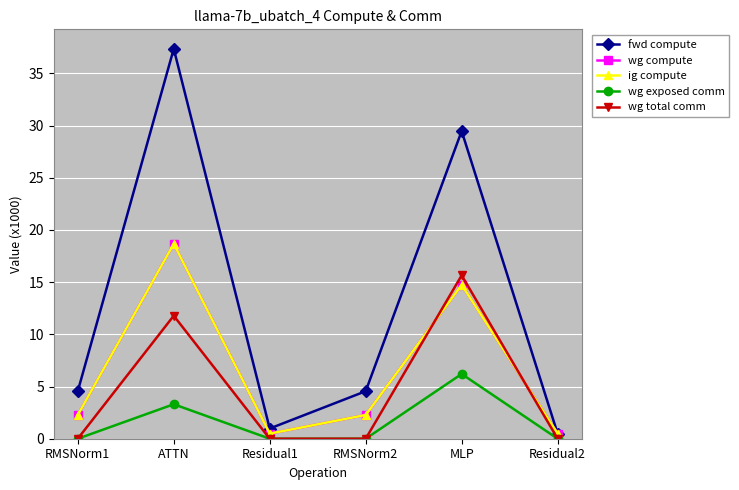

How many intersections are there between ig compute and wg total comm?

2